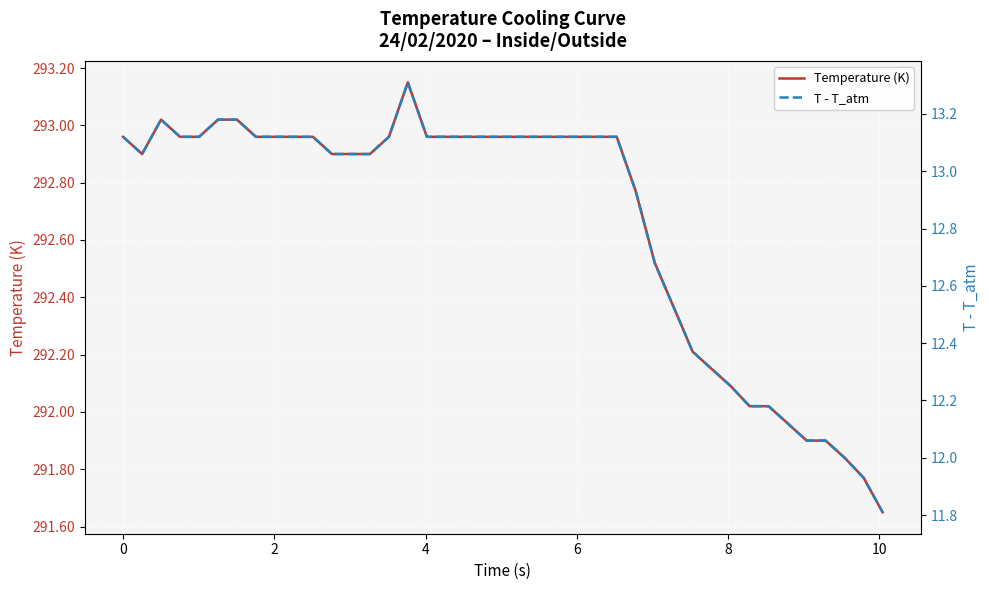

Reading left to right, transcribe all the data shown in this chart.

Temperature (K): 293.0	292.9	293.0	293.0	293.0	293.0	293.0	293.0	293.0	293.0	293.0	292.9	292.9	292.9	293.0	293.1	293.0	293.0	293.0	293.0	293.0	293.0	293.0	293.0	293.0	293.0	293.0	292.8	292.5	292.2	292.1	292.0	292.0	292.0	291.9	291.9	291.8	291.8	291.6
T - T_atm: 13.1	13.1	13.2	13.1	13.1	13.2	13.2	13.1	13.1	13.1	13.1	13.1	13.1	13.1	13.1	13.3	13.1	13.1	13.1	13.1	13.1	13.1	13.1	13.1	13.1	13.1	13.1	12.9	12.7	12.4	12.2	12.2	12.2	12.1	12.1	12.1	12.0	11.9	11.8